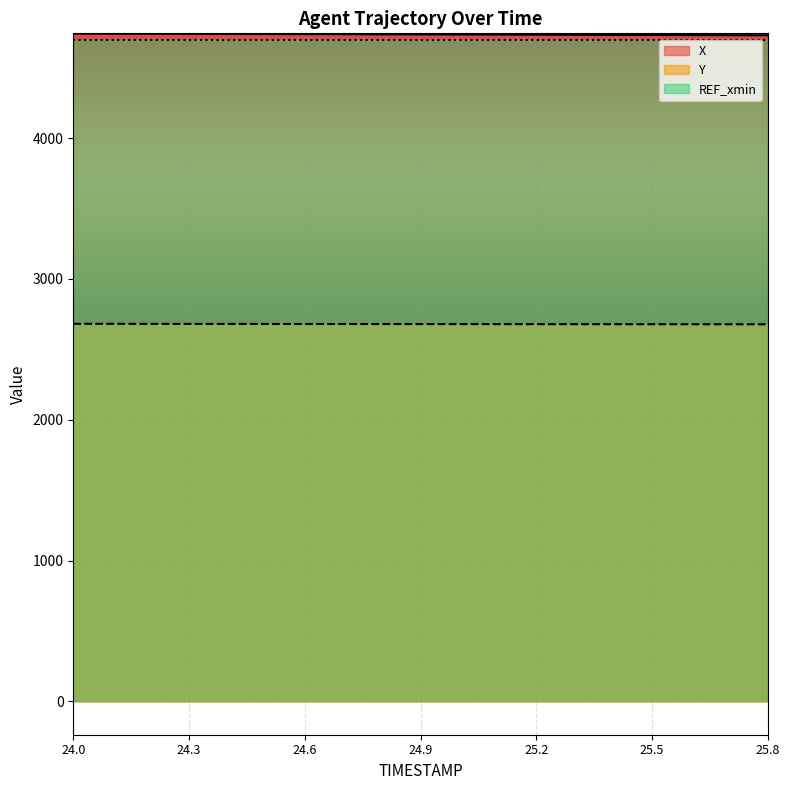

What is the difference between the highest and lowest values at 24.9?

2057.5